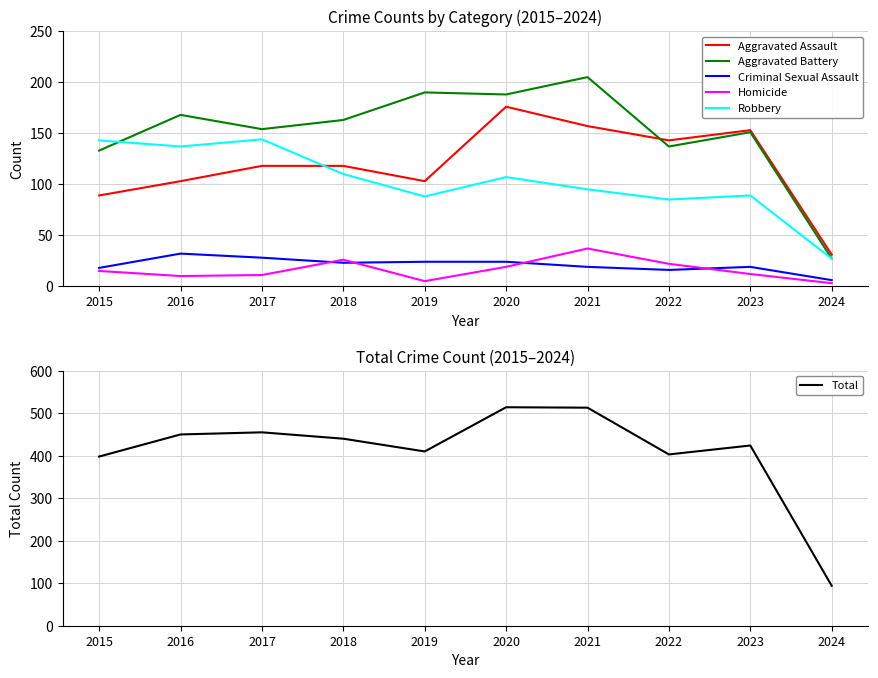

Reading right to left, list all the values displayed in this chart.

Aggravated Assault: 2024=31	2023=153	2022=143	2021=157	2020=176	2019=103	2018=118	2017=118	2016=103	2015=89
Aggravated Battery: 2024=27	2023=151	2022=137	2021=205	2020=188	2019=190	2018=163	2017=154	2016=168	2015=133
Criminal Sexual Assault: 2024=6	2023=19	2022=16	2021=19	2020=24	2019=24	2018=23	2017=28	2016=32	2015=18
Homicide: 2024=3	2023=12	2022=22	2021=37	2020=19	2019=5	2018=26	2017=11	2016=10	2015=15
Robbery: 2024=27	2023=89	2022=85	2021=95	2020=107	2019=88	2018=110	2017=144	2016=137	2015=143
Total: 2024=94	2023=424	2022=403	2021=513	2020=514	2019=410	2018=440	2017=455	2016=450	2015=398